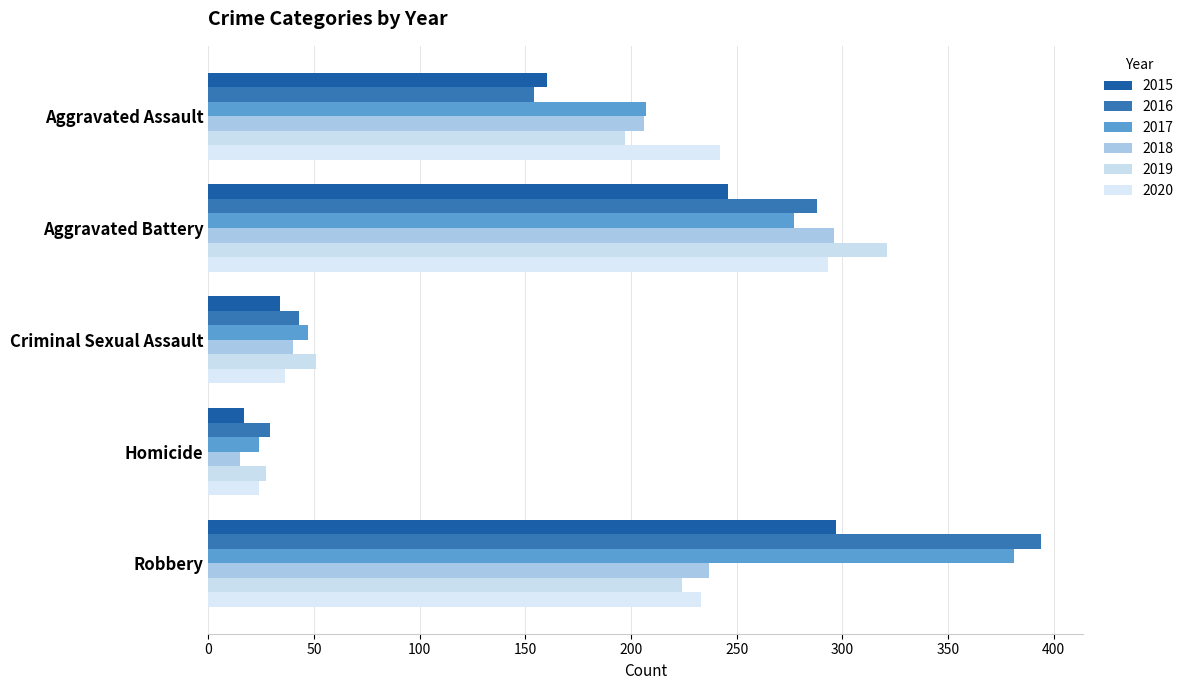

True or false: 2018 has a value of 93 at Aggravated Battery.

False